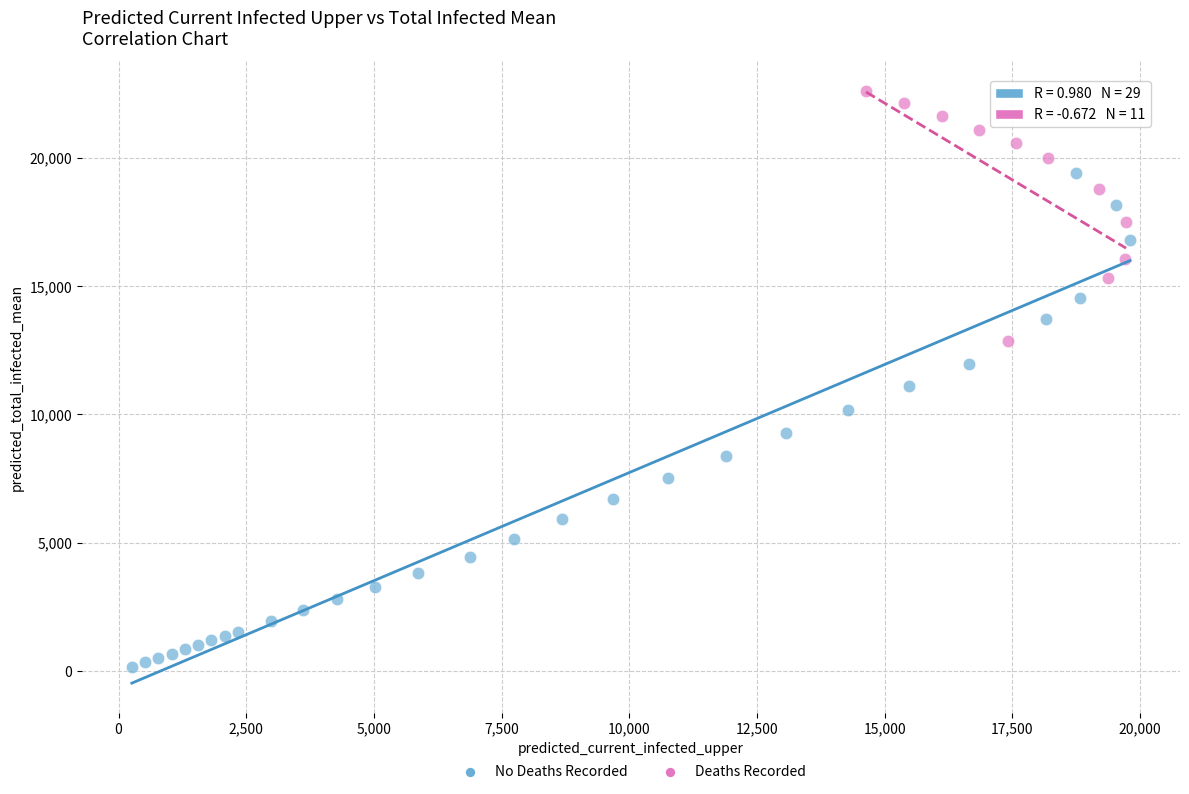

Which series reaches the minimum Y coordinate?

No Deaths Recorded